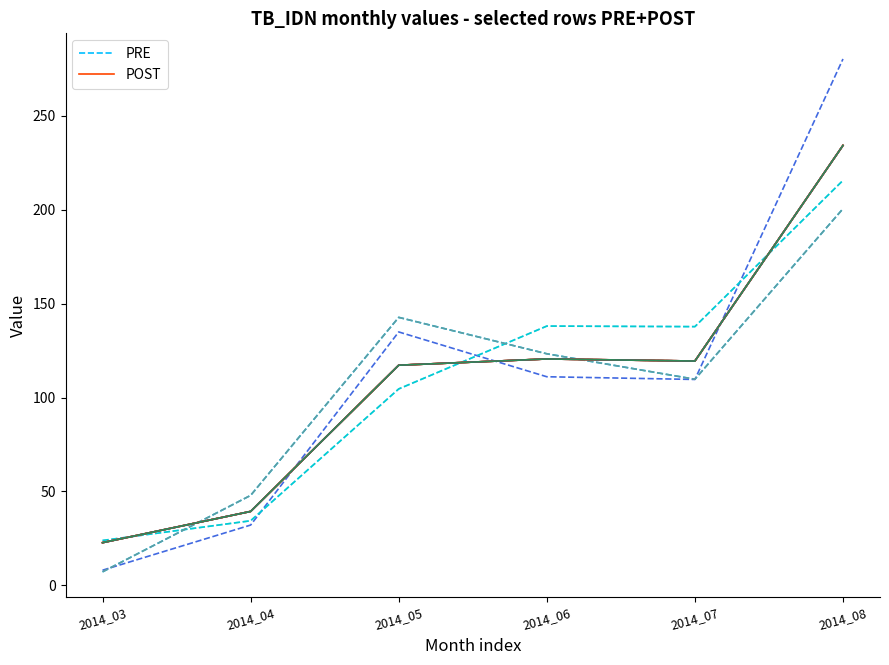

The value of PRE at 2014_03 is 3.7. True or false?

False